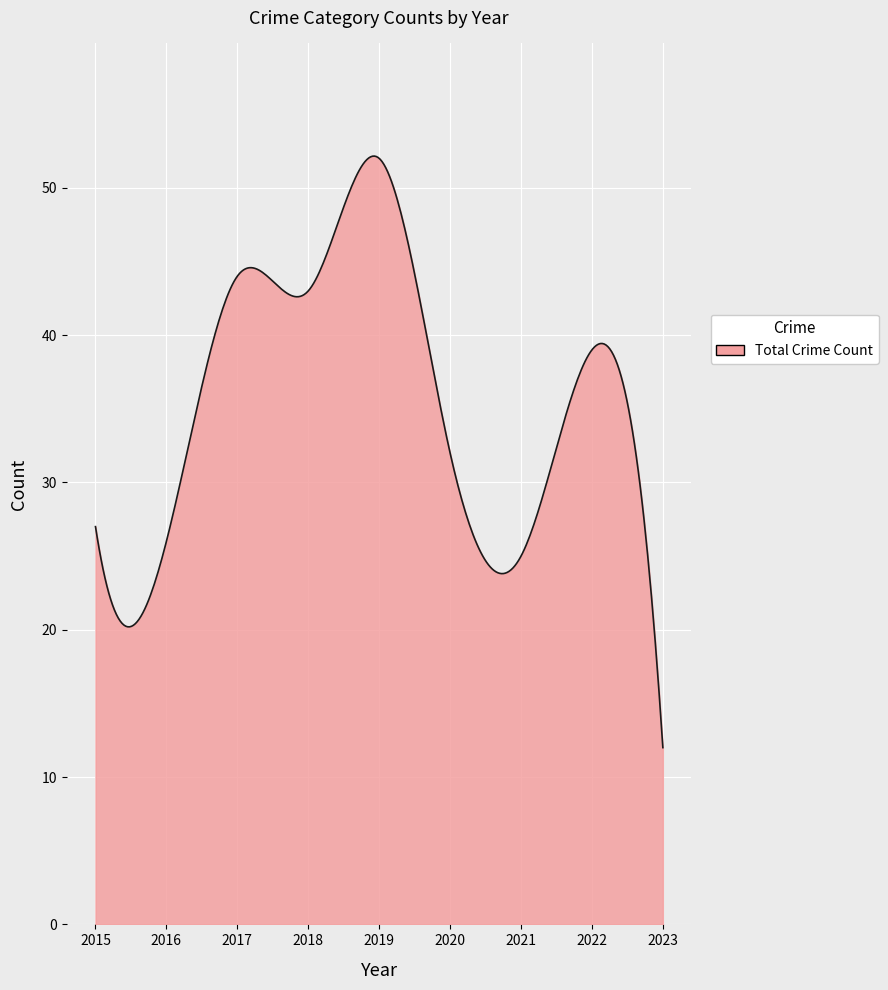

What is the difference between the maximum and minimum values?

40.2